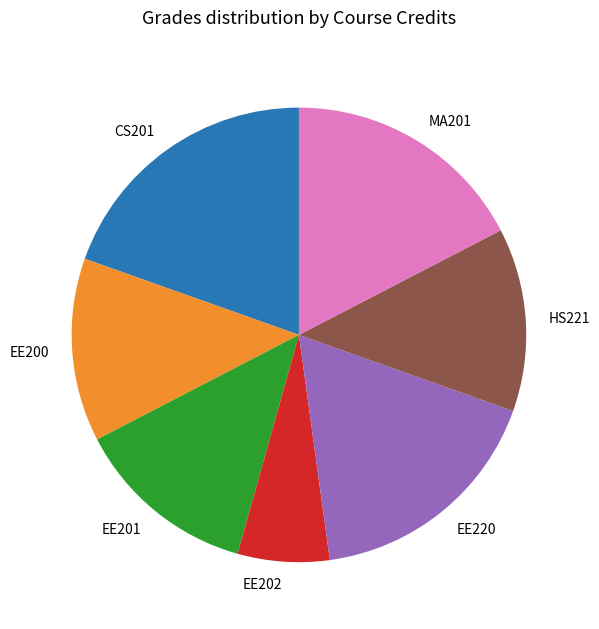

Which category has the smallest portion of the pie?

EE202